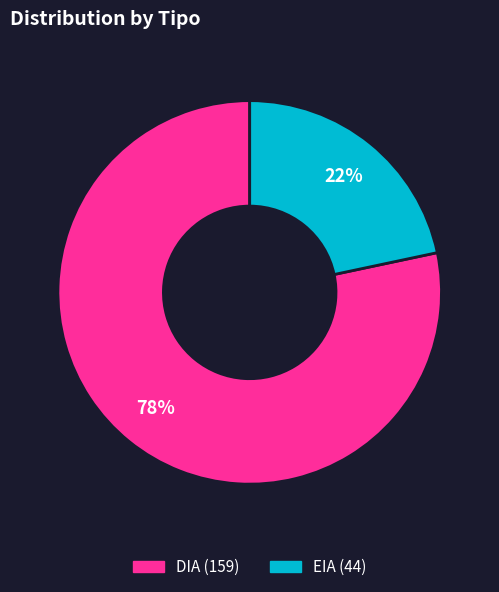

Which has a higher value, DIA or EIA?

DIA